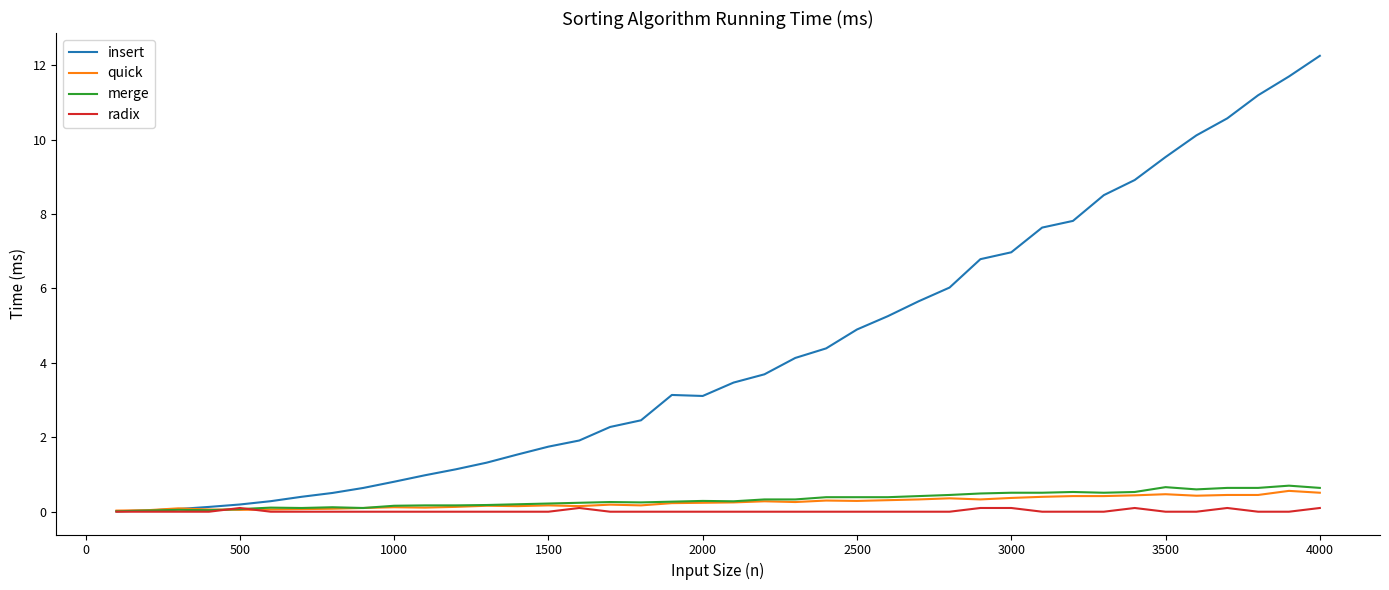

What is the maximum value shown in the chart?

12.3